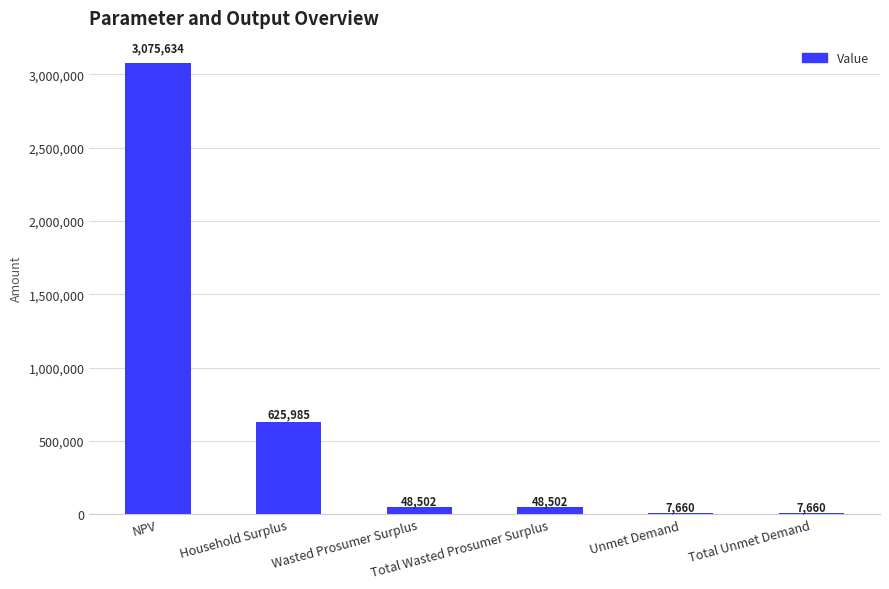

What is the maximum value shown in the chart?

3075634.5